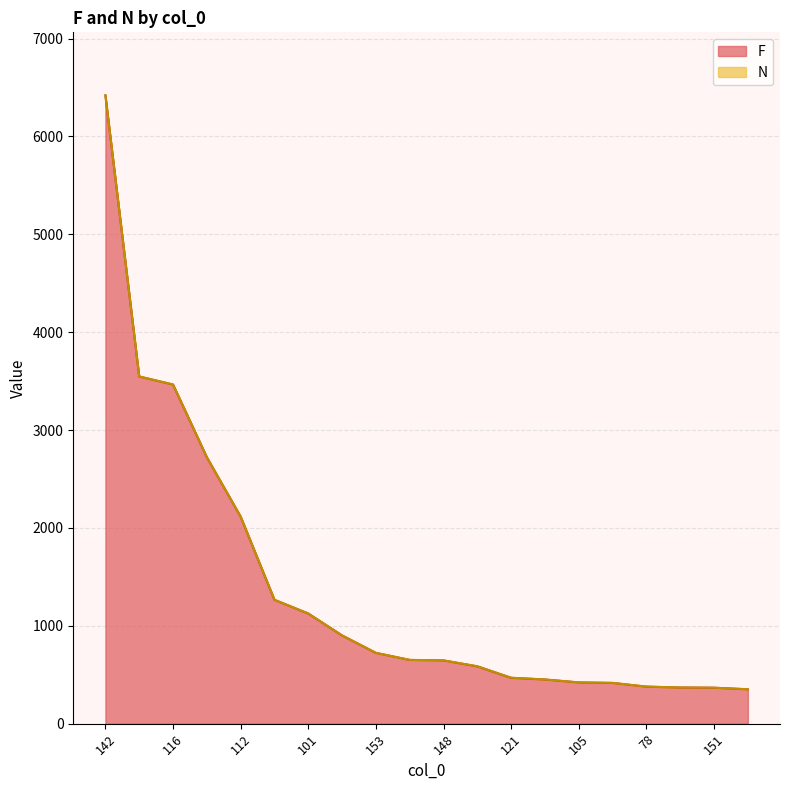

What is the change in value from 142 to 157?

-6051